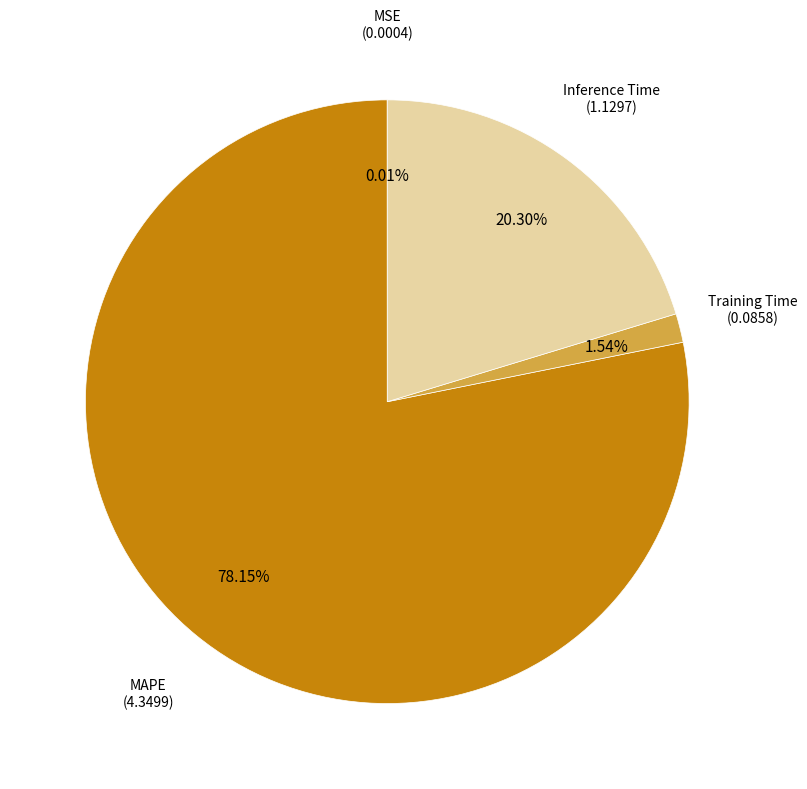

Is there any slice that represents more than half of the pie?

Yes